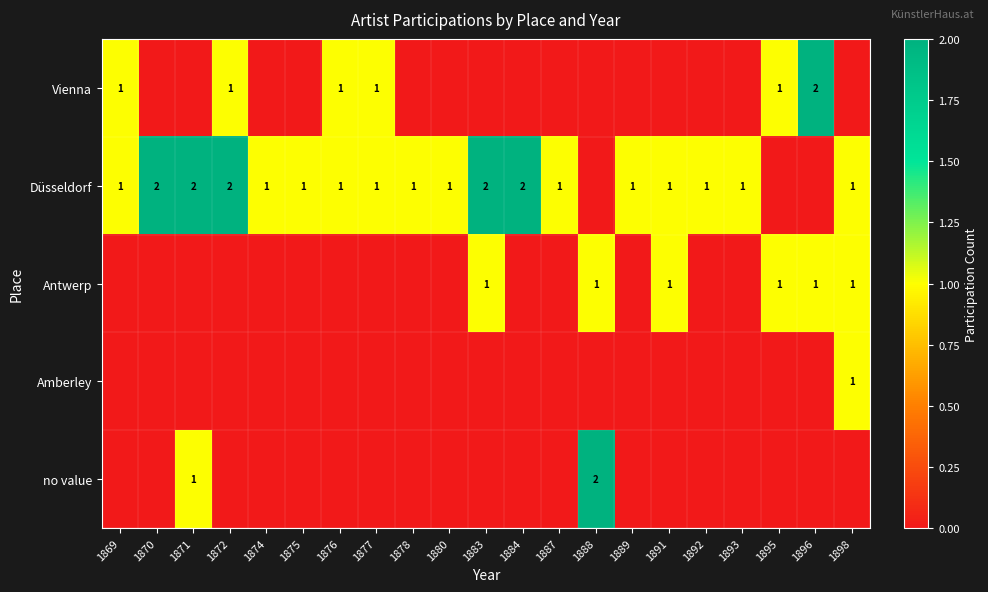

At how many categories does at least one series exceed 0?

21